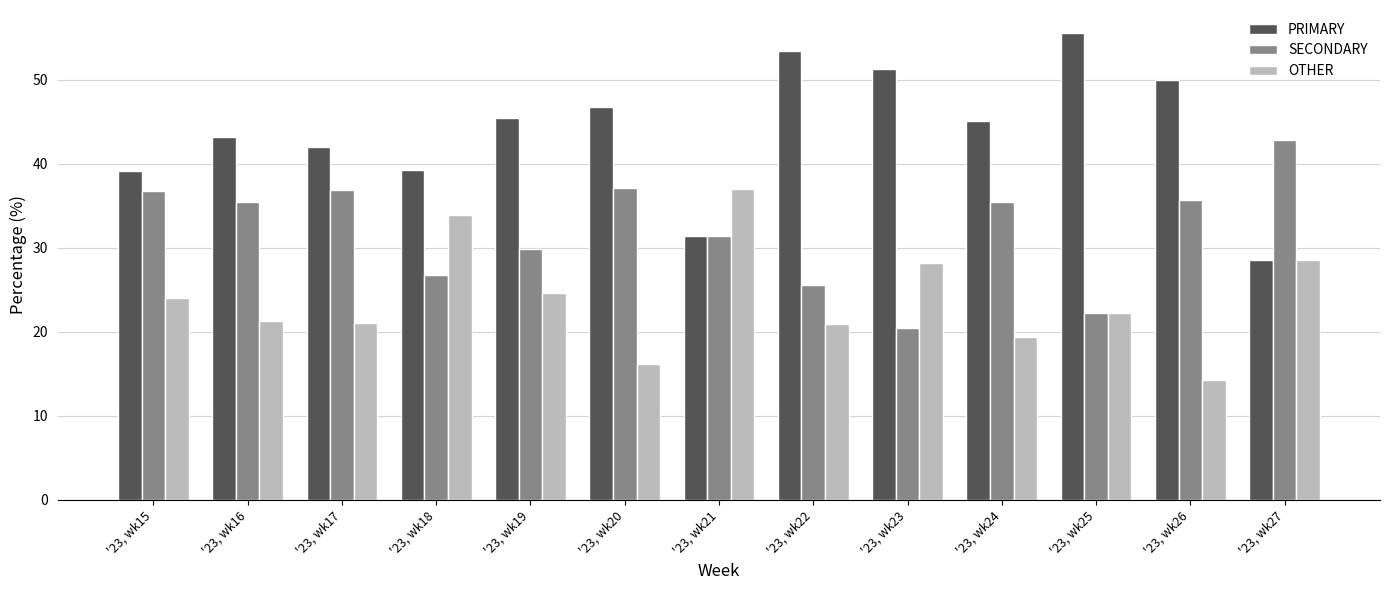

The PRIMARY series shows 51.3 at '23, wk23. True or false?

True